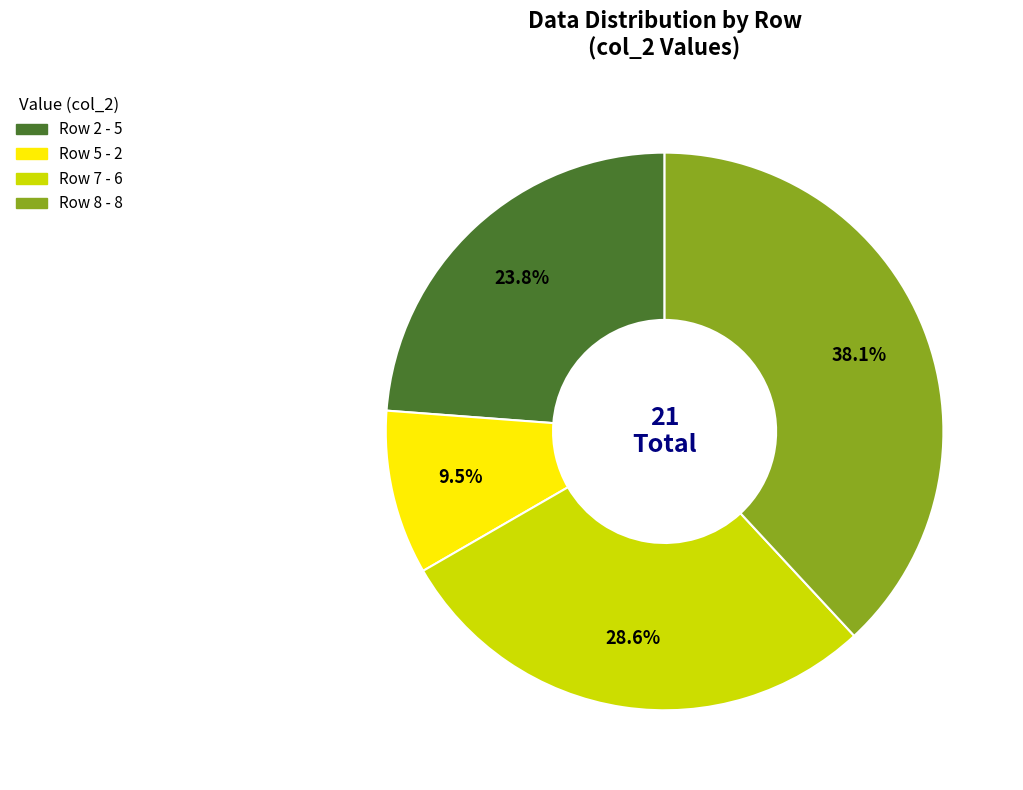

Which slice is the largest?

Row 8 - 8